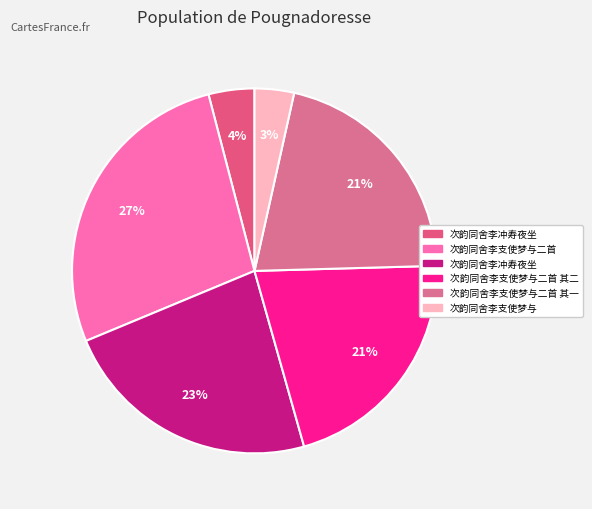

Count the number of slices in the pie.

6